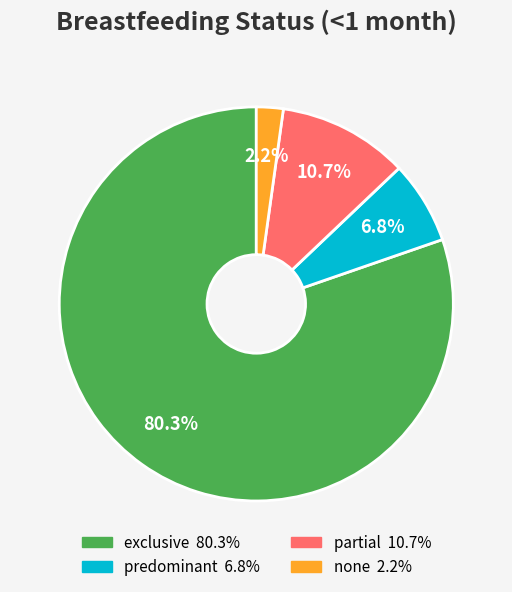

What percentage is the predominant slice, to the nearest percent?

7%